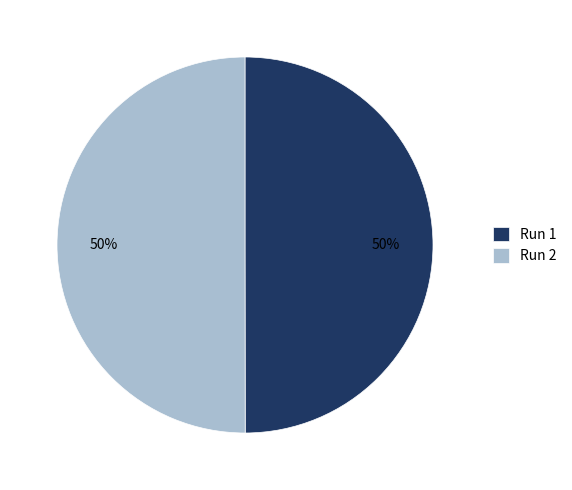

Is the sum of Run 1 and Run 2 greater than half?

Yes